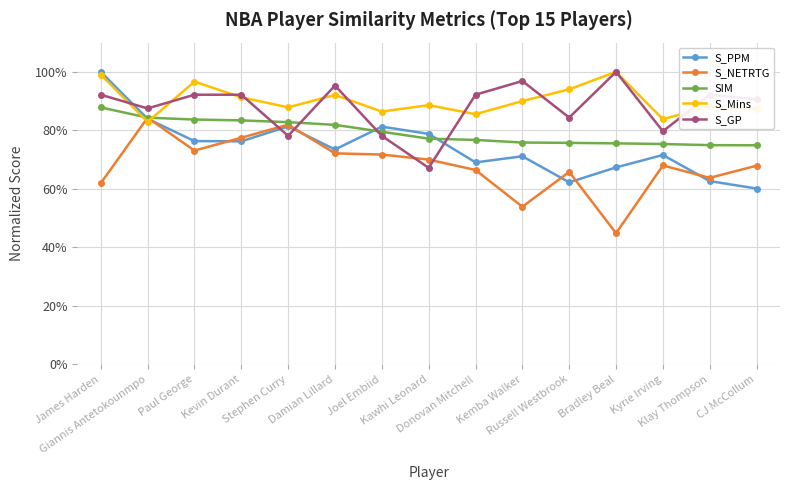

Which series has the largest range (max minus min)?

S_PPM